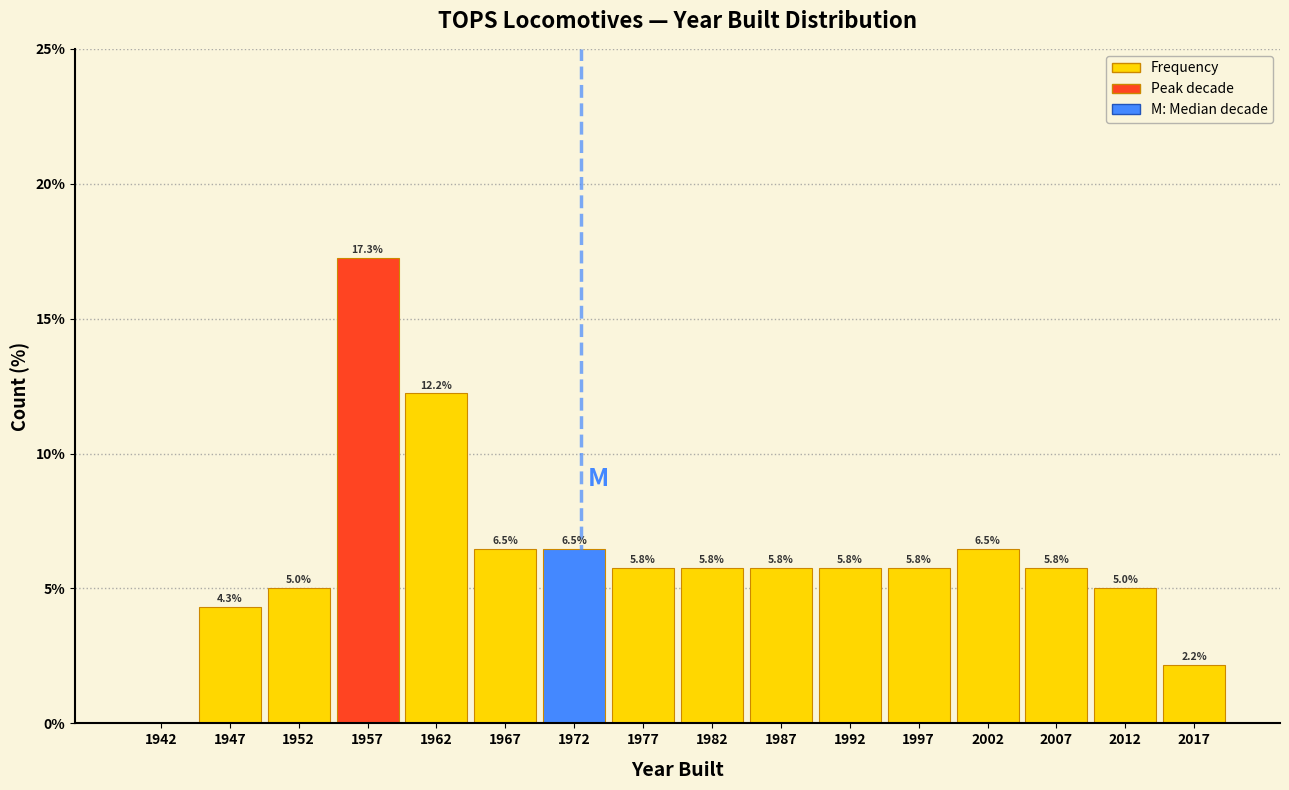

Which range on the x-axis has the tallest bar?

1955 to 1960